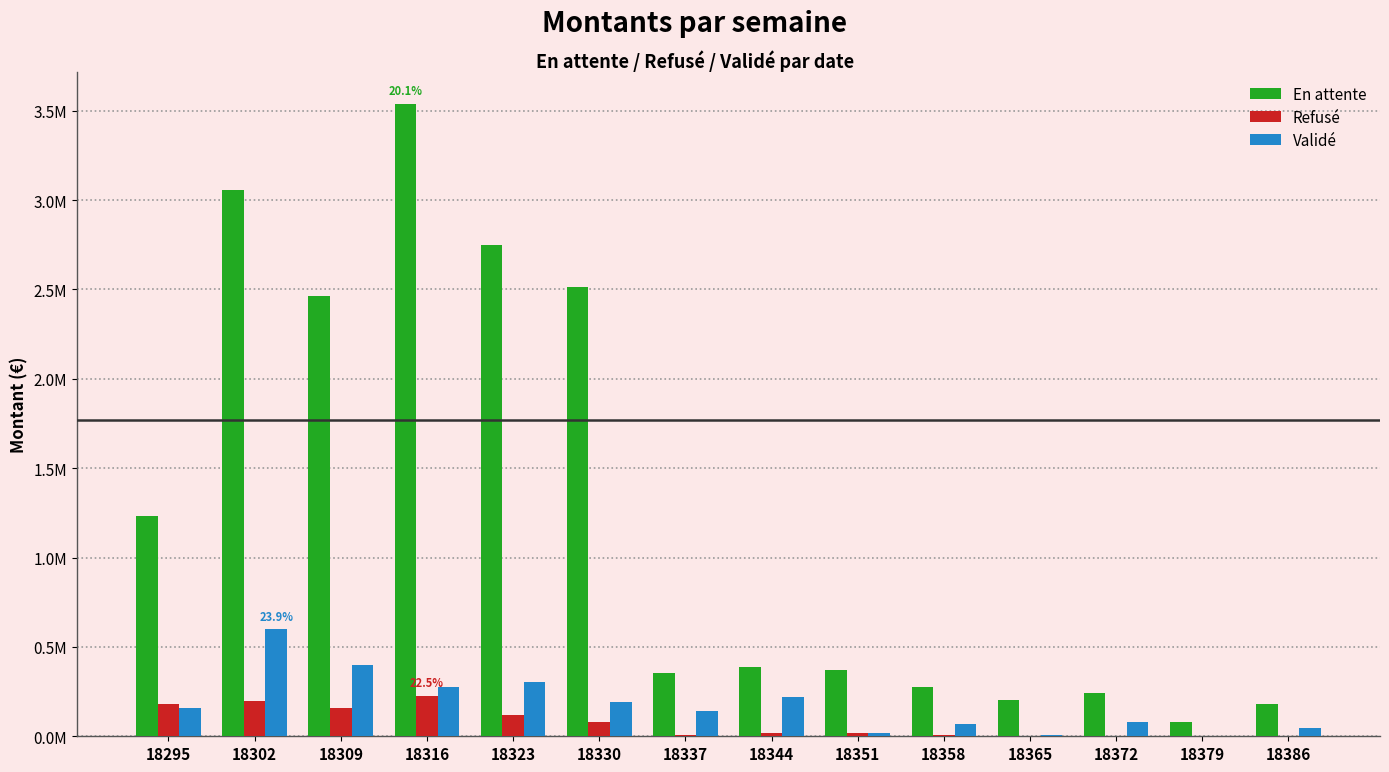

Are the bars horizontal?

No